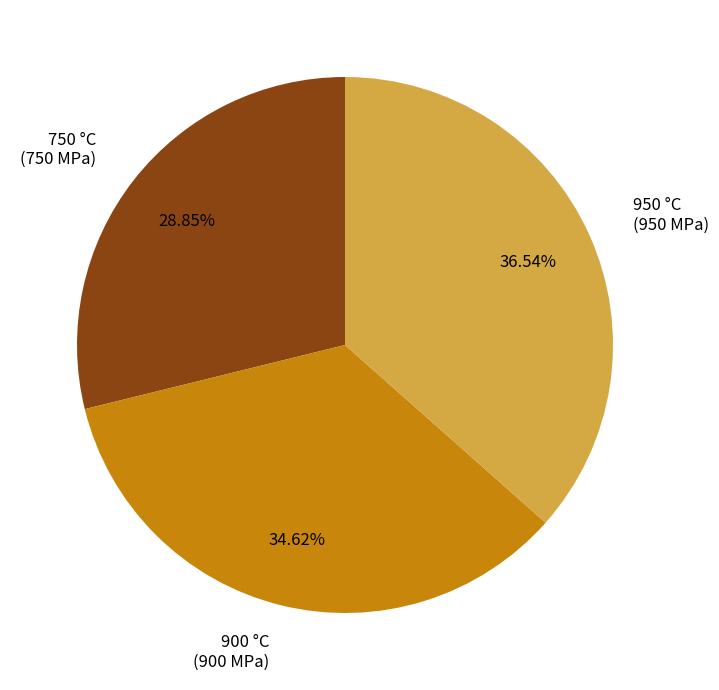

Which slice is the largest?

950